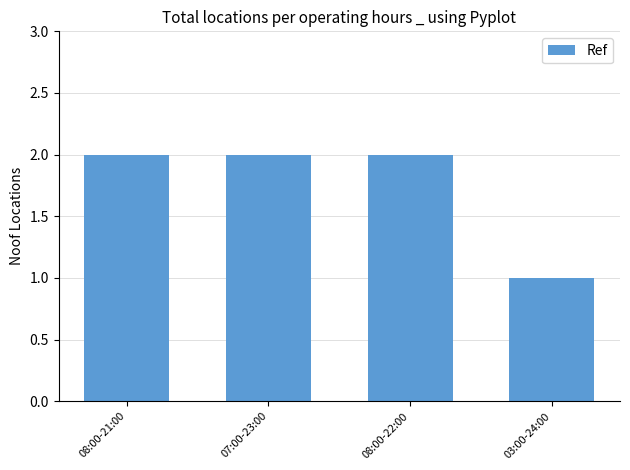

Reading left to right, extract all data points from this chart.

08:00-21:00=2	07:00-23:00=2	08:00-22:00=2	03:00-24:00=1